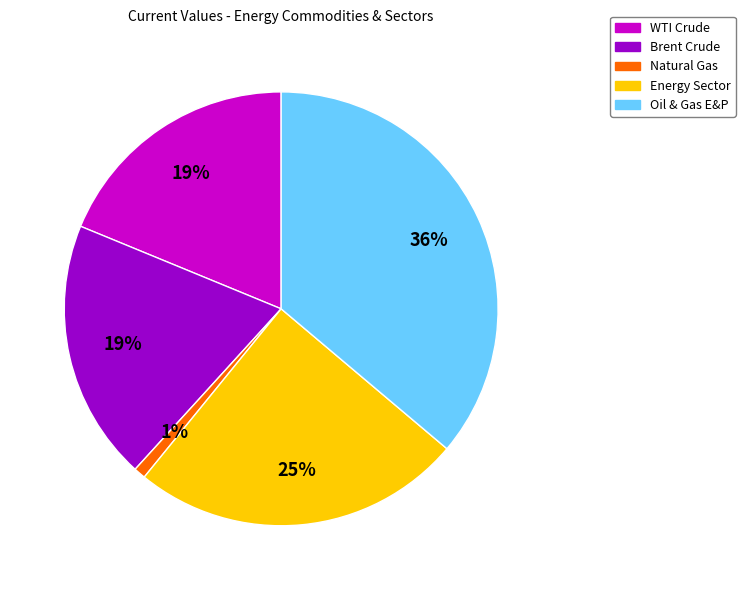

What percentage is the Energy Sector slice, to the nearest percent?

25%